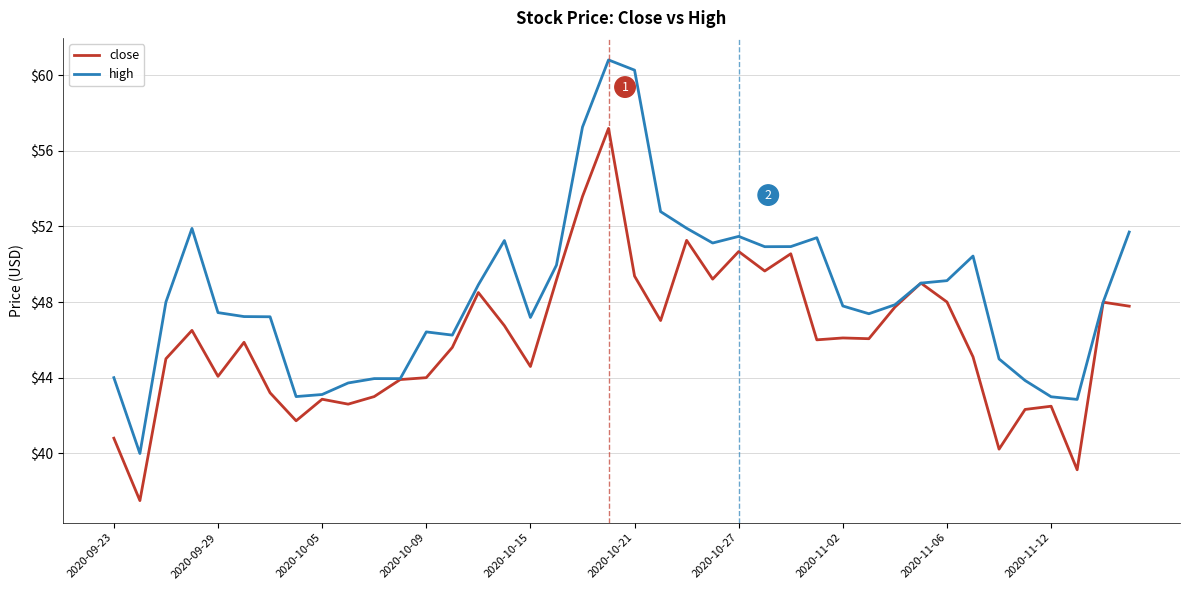

List the series in order of their peak value, lowest first.

close, high